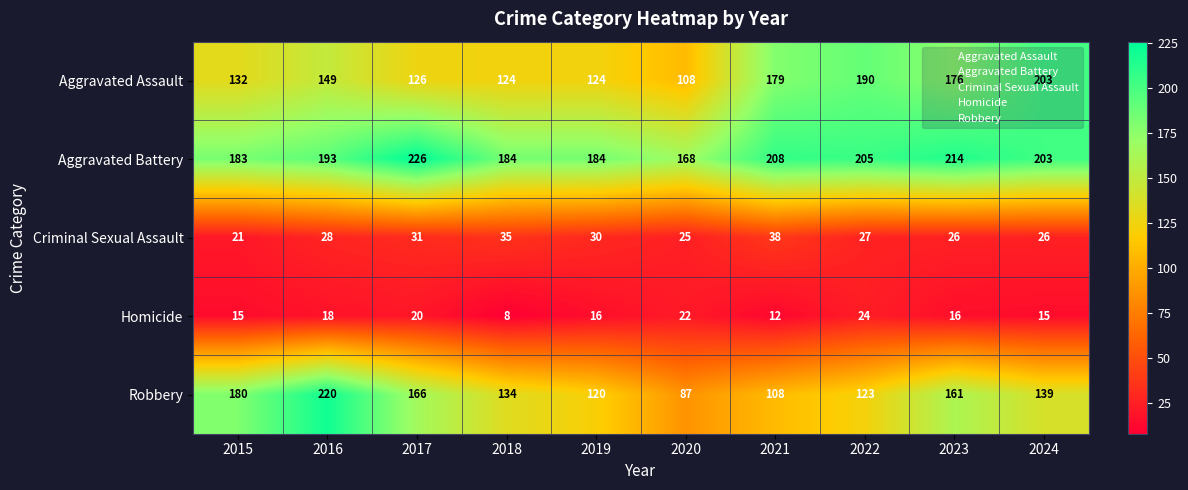

What is the smallest value displayed?

8